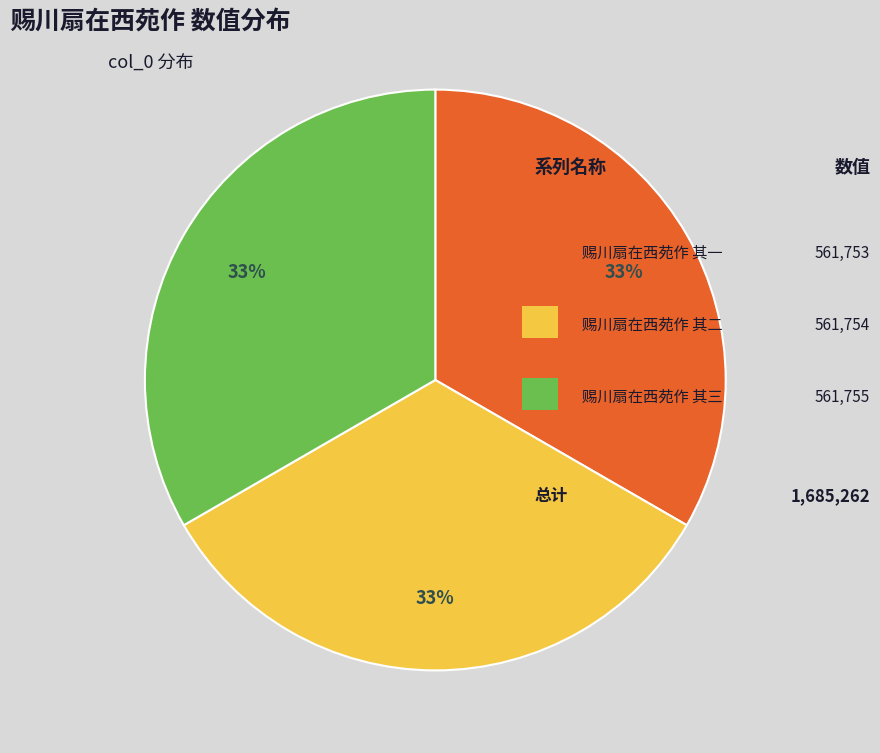

Does any single category account for the majority?

No